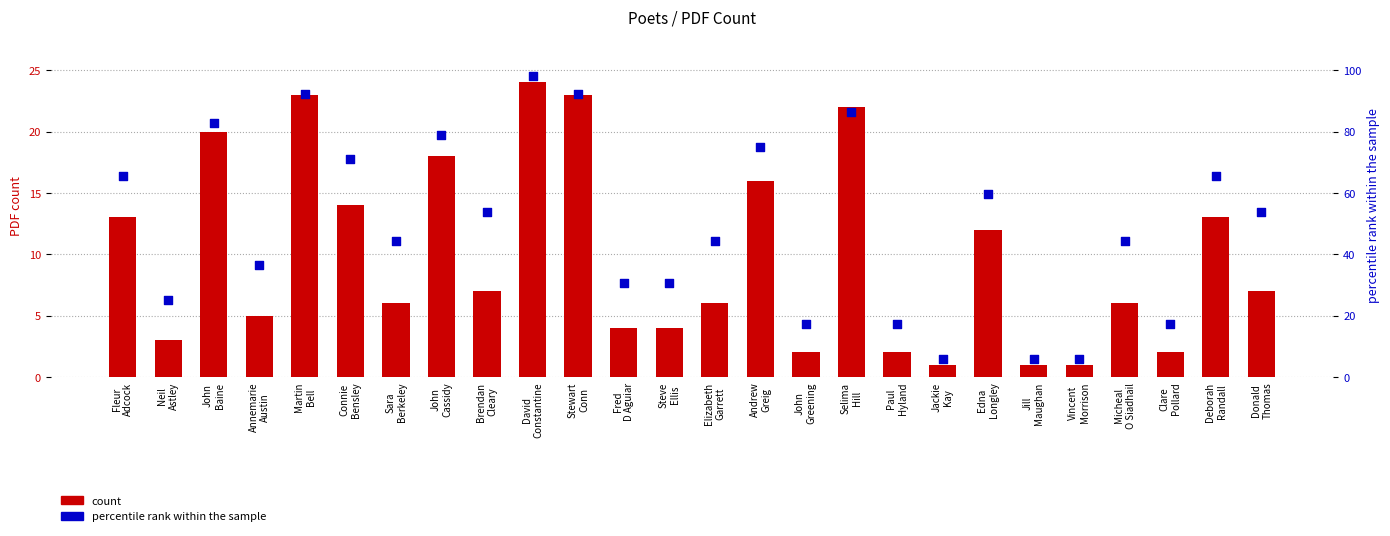

What are all the series names shown in the legend?

count, percentile rank within the sample